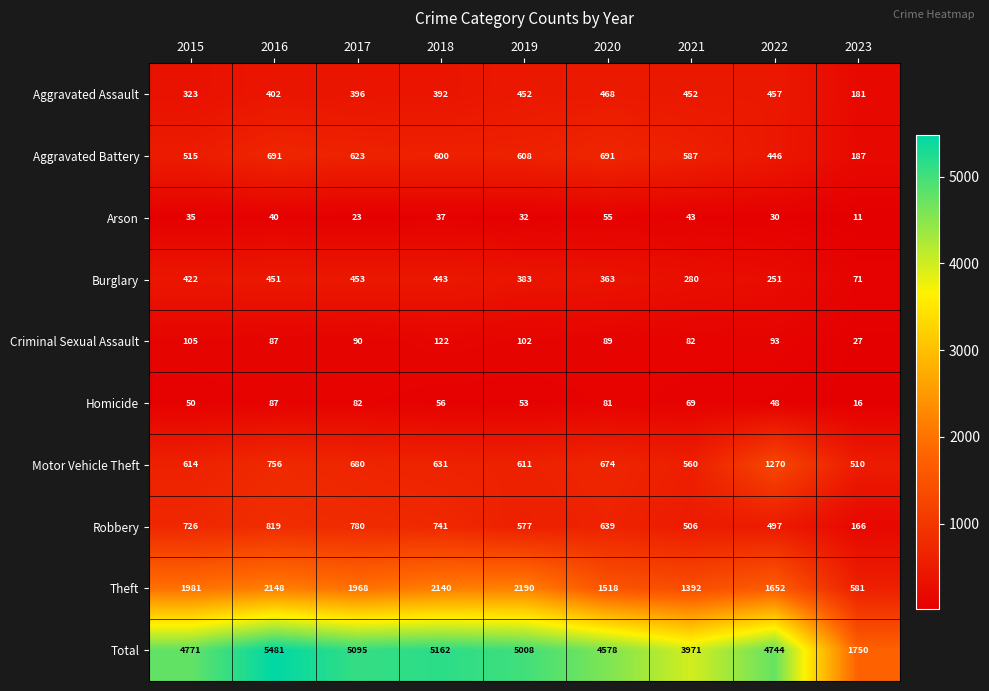

At which category is the sum across all series the highest?

2016